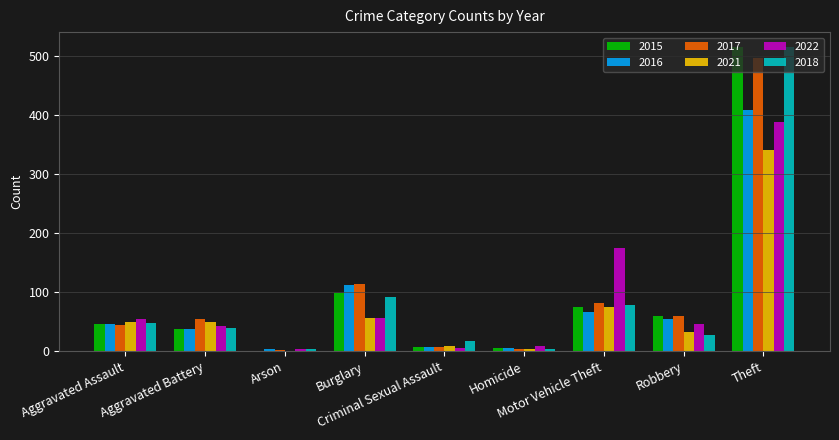

Are the bars horizontal?

No